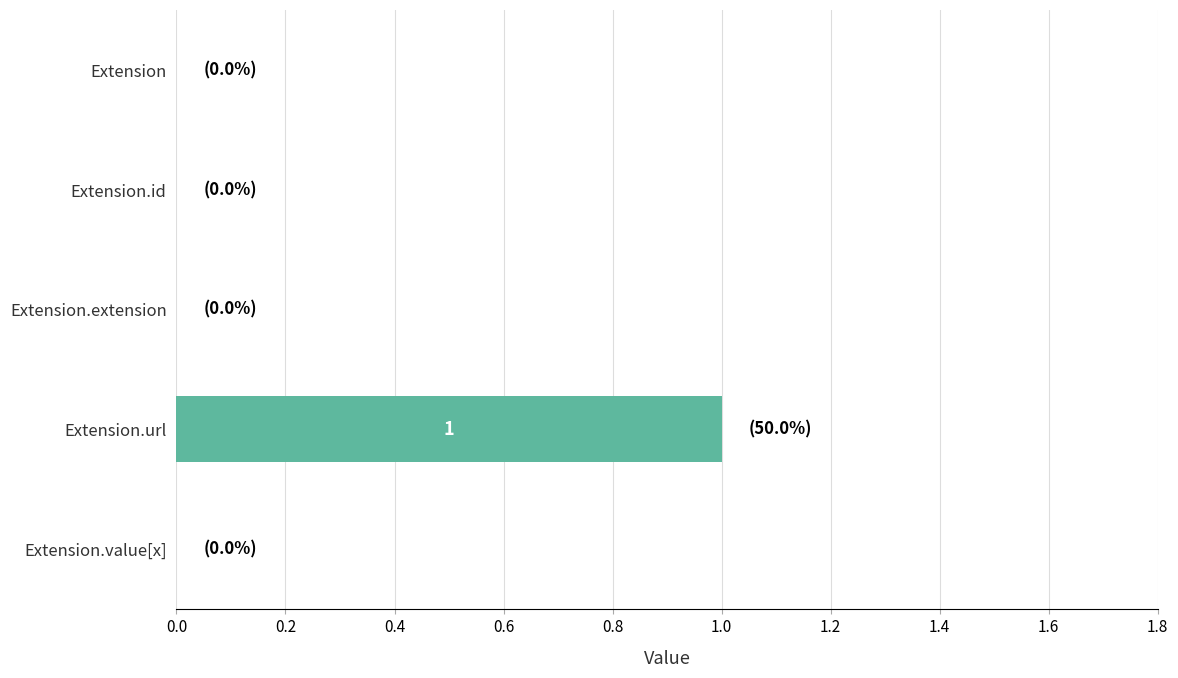

Which has a higher value, Extension.extension or Extension.url?

Extension.url